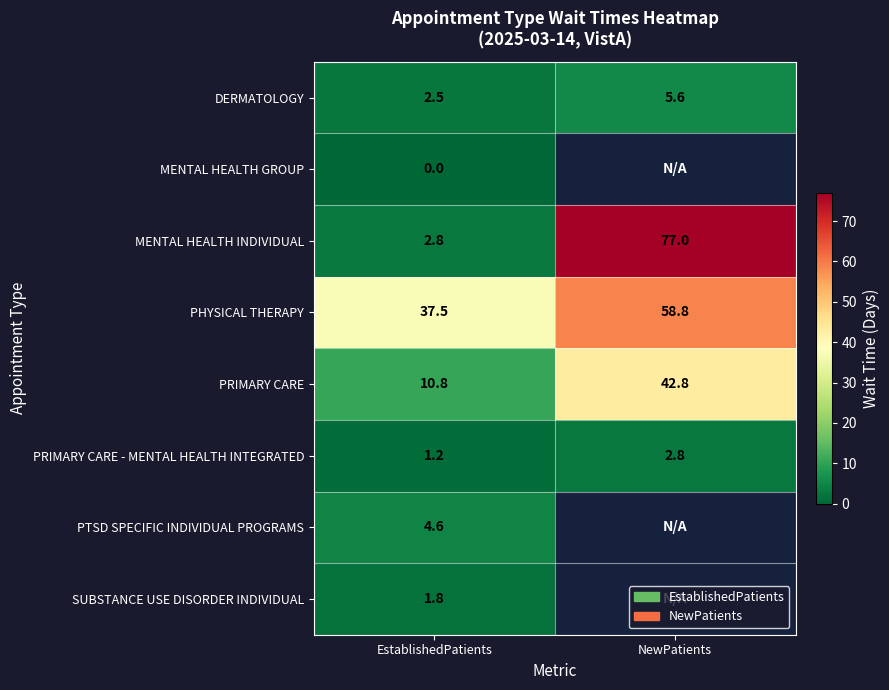

Is the value of PRIMARY CARE at NewPatients greater than the value of MENTAL HEALTH INDIVIDUAL at NewPatients?

No